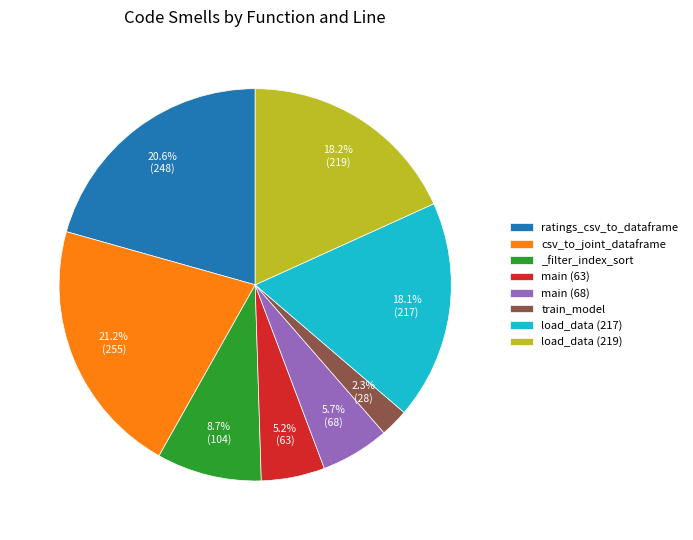

Count the number of slices in the pie.

8